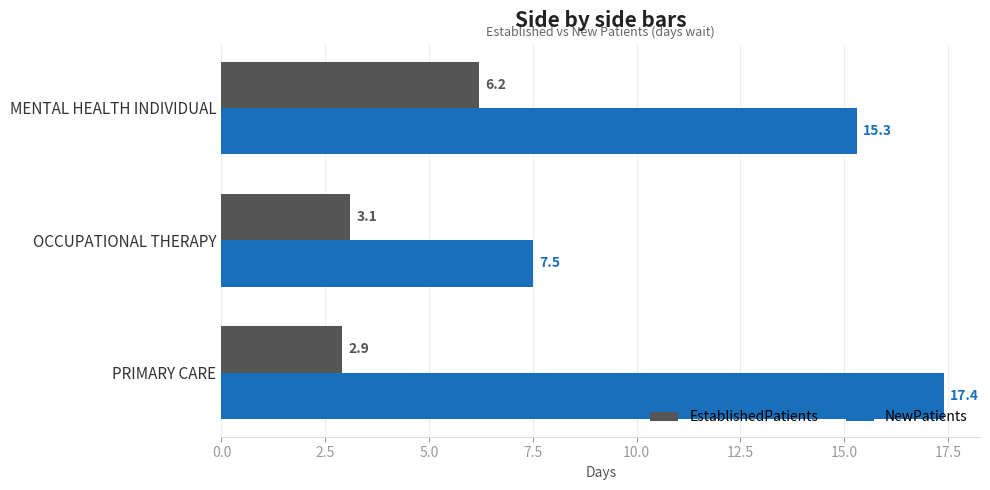

What is the sum of all EstablishedPatients values?

12.2